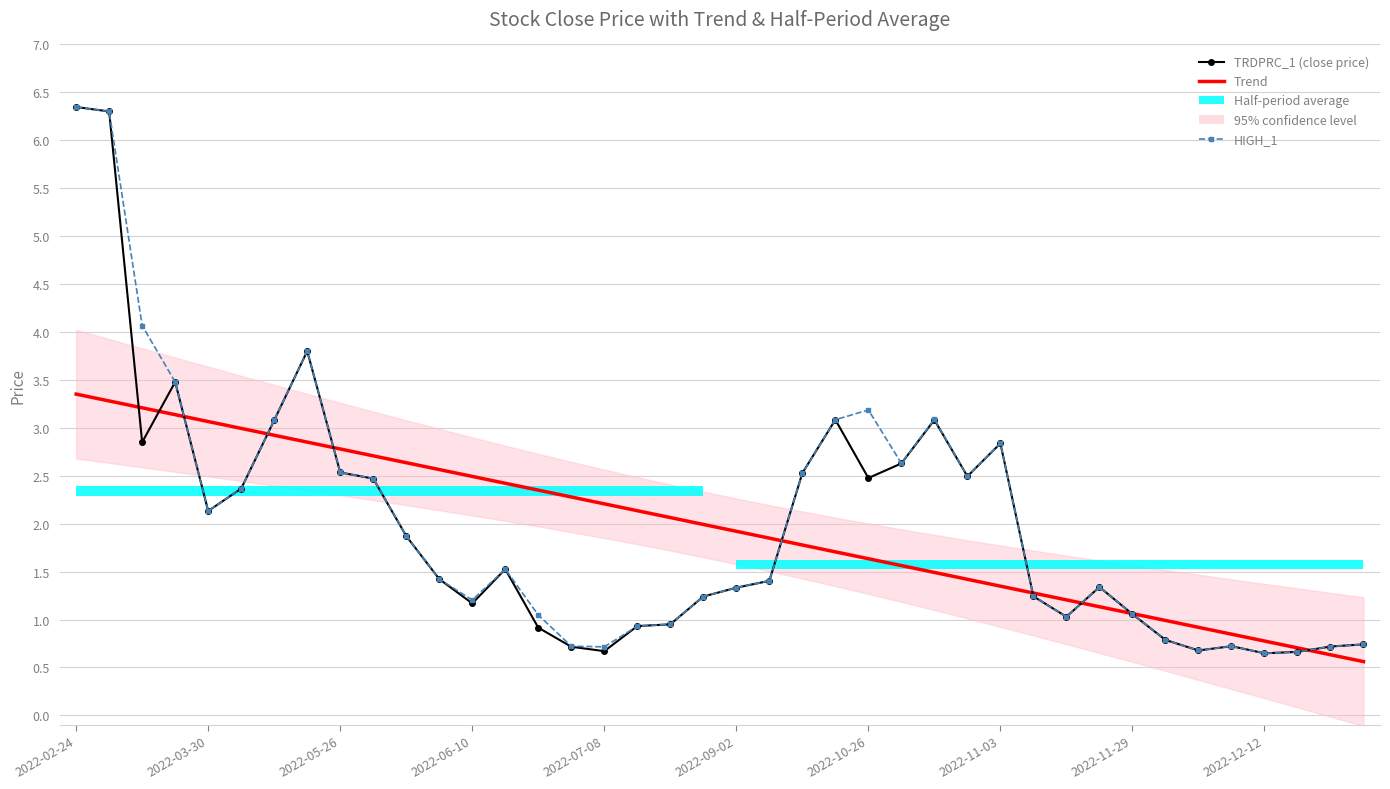

At which category is the sum across all series the highest?

2022-02-24